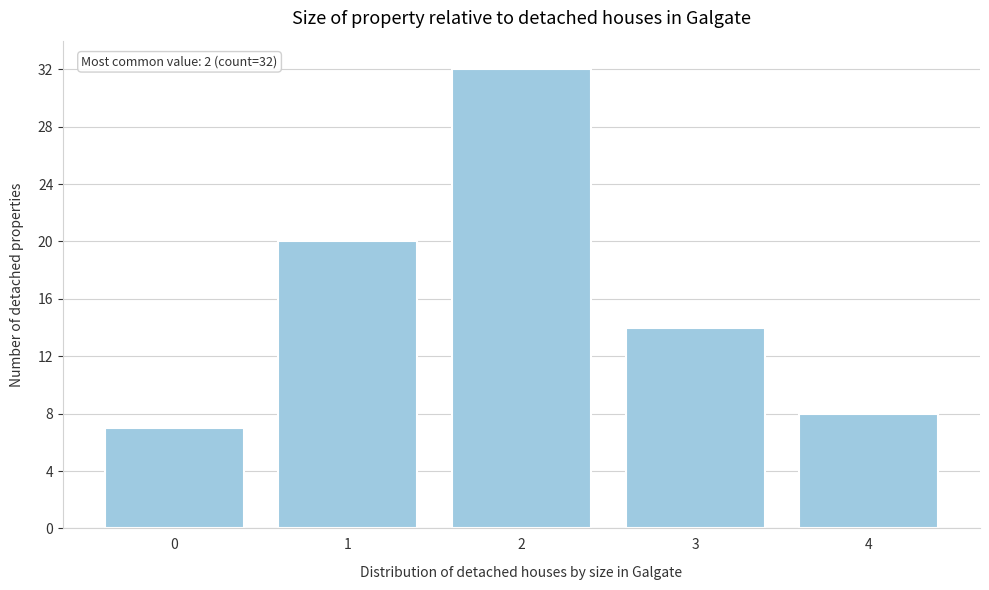

Reading left to right, transcribe all the data shown in this chart.

0=7	1=20	2=32	3=14	4=8